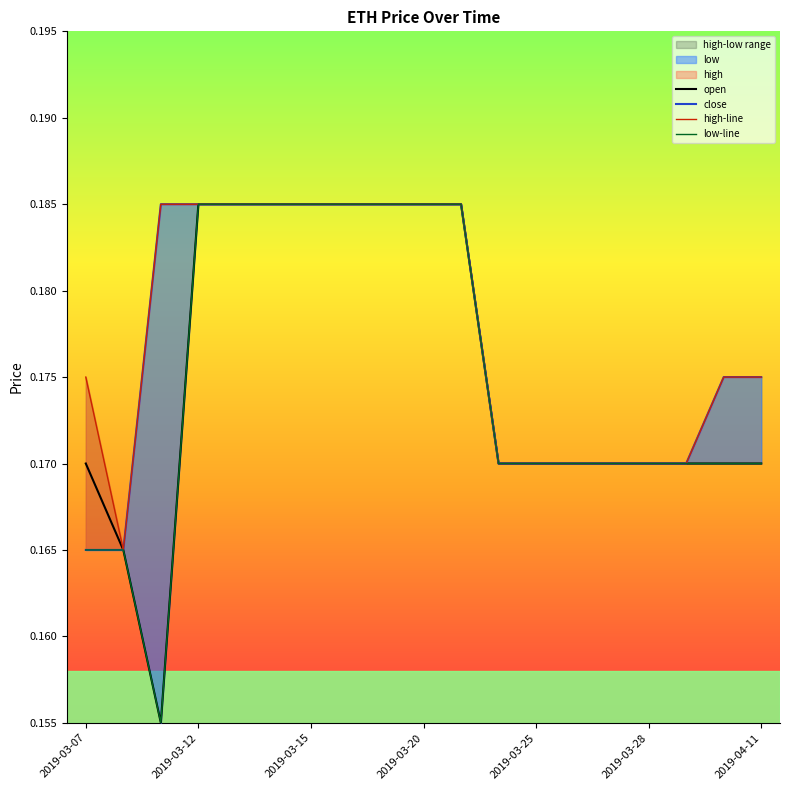

What is the label of the 2nd point from the left?

2019-03-08